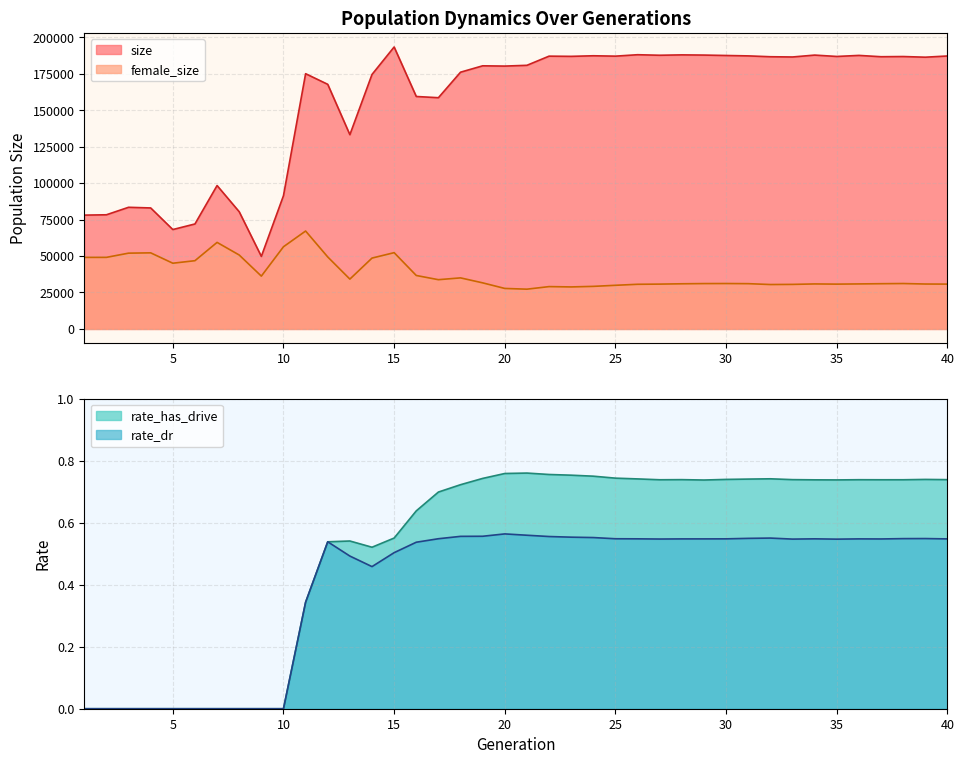

In rate_has_drive, how many points are lower than both neighbors (excluding endpoints)?

5